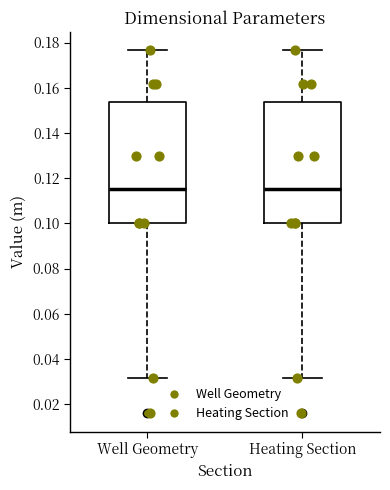

Reading left to right, transcribe this box plot: for each box, give where its median line is, the range the box spans, and where its two whiskers end, as read against the y-axis. The values are not printed on the chart, so give them approximately, as read against the axis.

Well Geometry: median 0.116, box 0.100 to 0.154, whiskers 0.032 to 0.176
Heating Section: median 0.116, box 0.100 to 0.154, whiskers 0.032 to 0.176